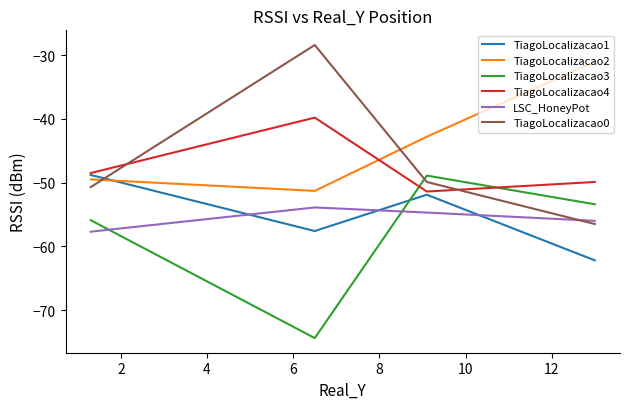

Which series has the largest total across all categories?

TiagoLocalizacao2